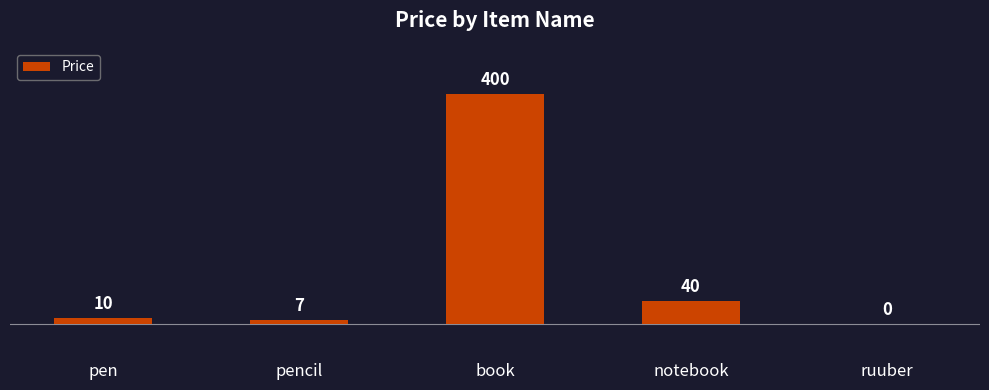

What is the difference between the values at ruuber and pen?

10